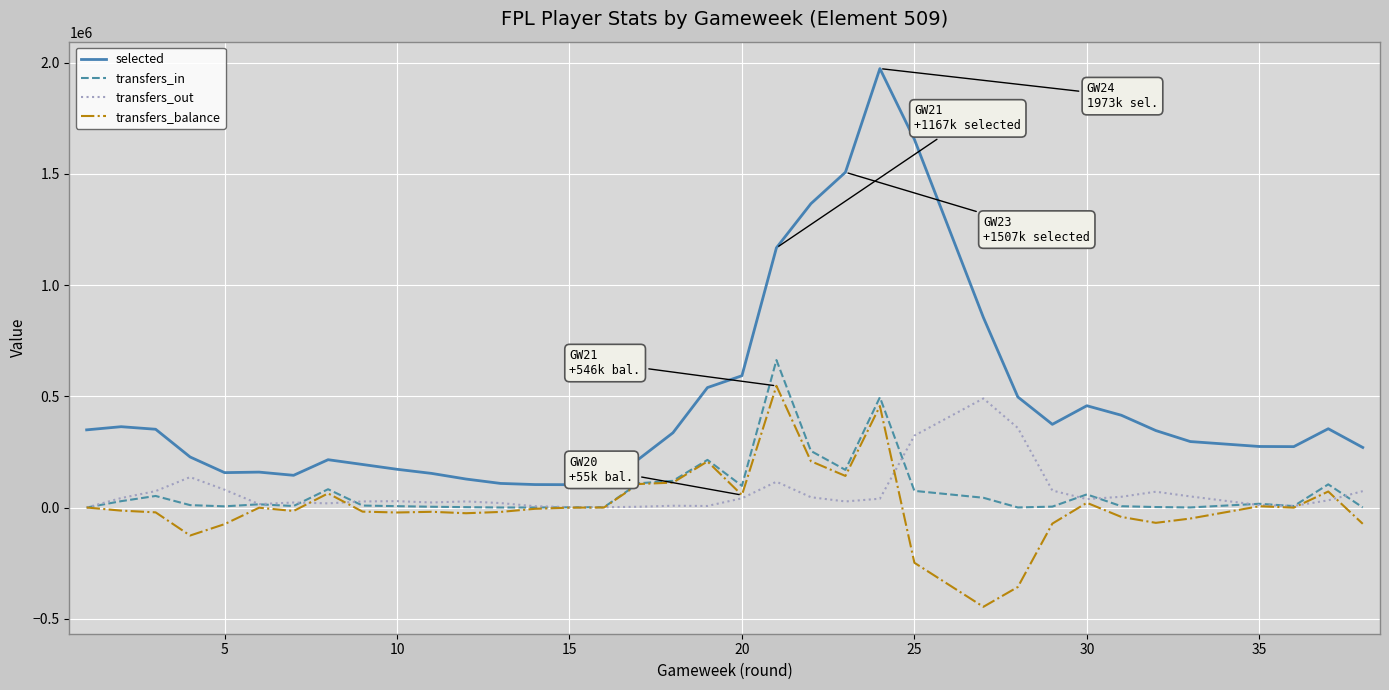

What is the average value of the transfers_out series?

64050